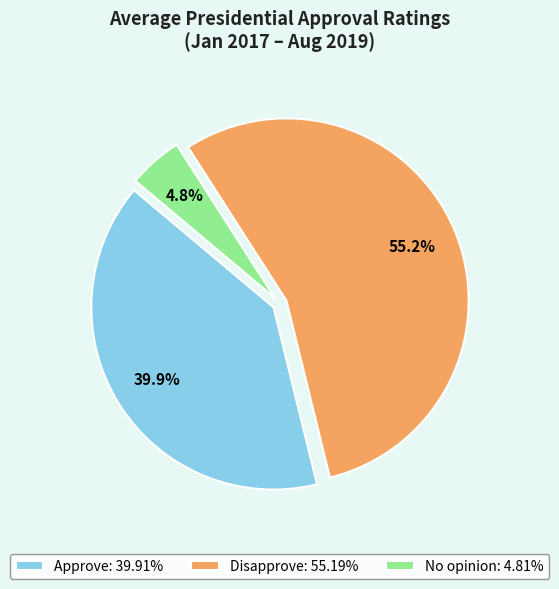

Is No opinion the majority of the pie?

No